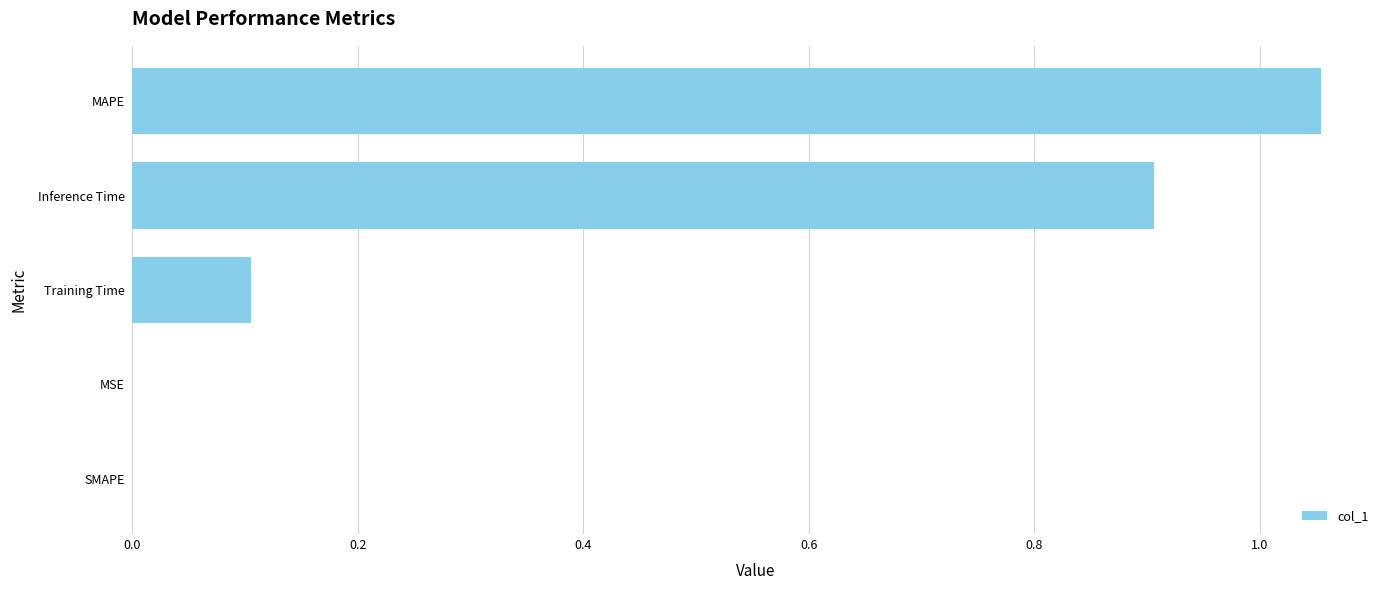

How many distinct data groups are displayed?

1